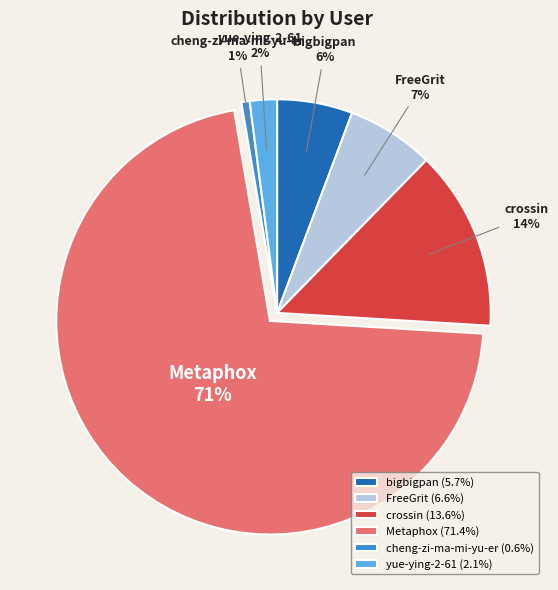

Combined, do FreeGrit and cheng-zi-ma-mi-yu-er account for over 50%?

No